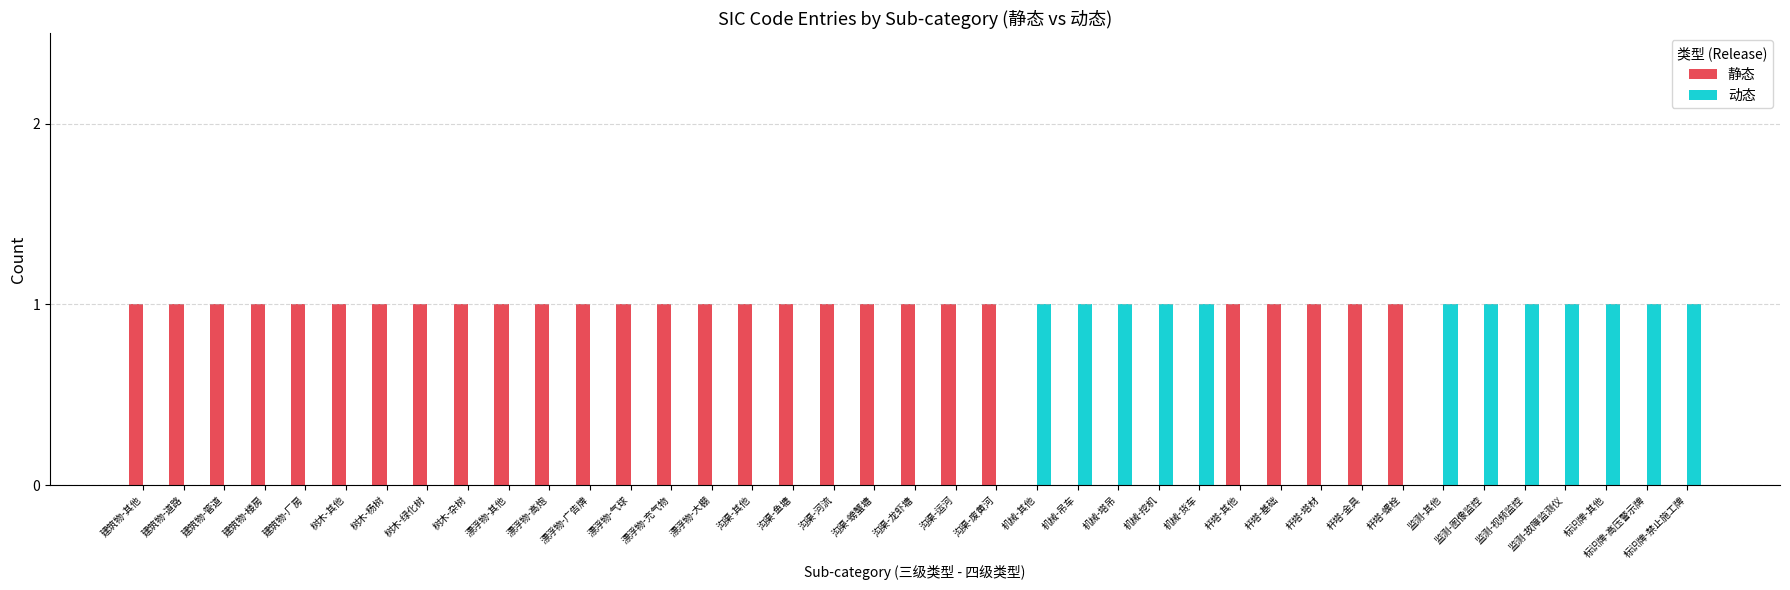

Count the 动态 values in the range 0 to 1.

39